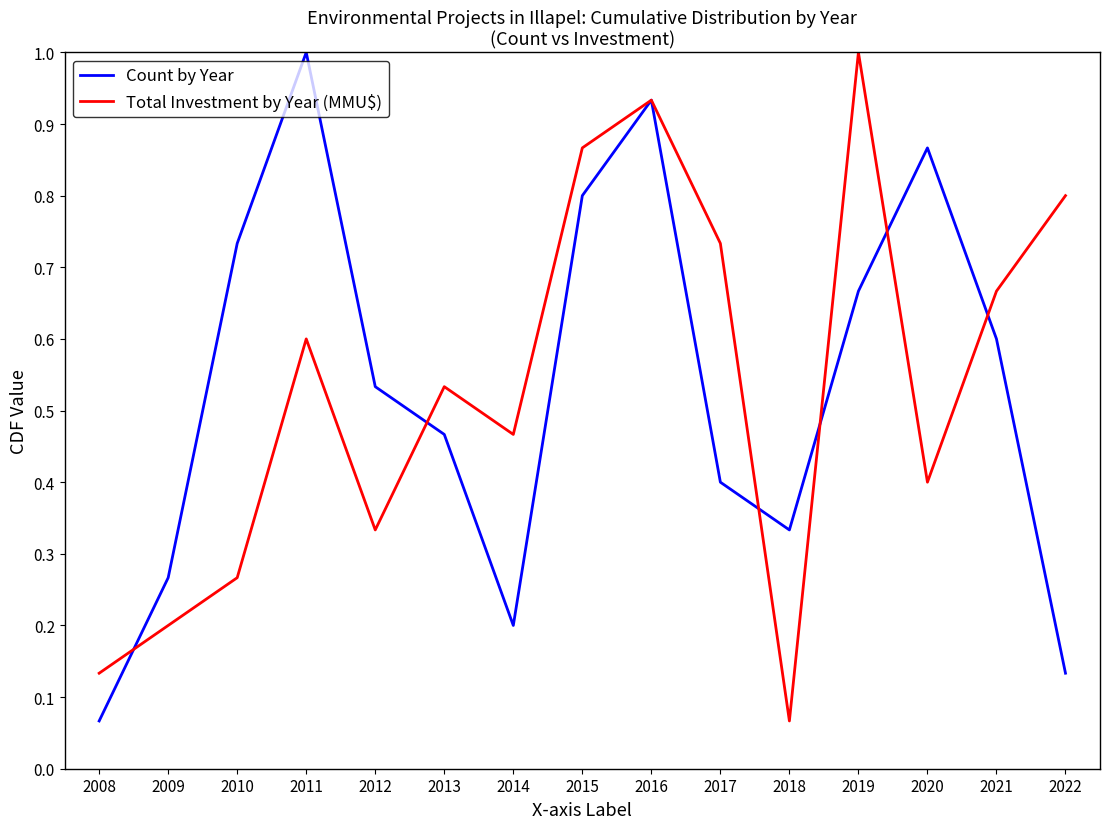

At which label does Count by Year reach its minimum?

2008